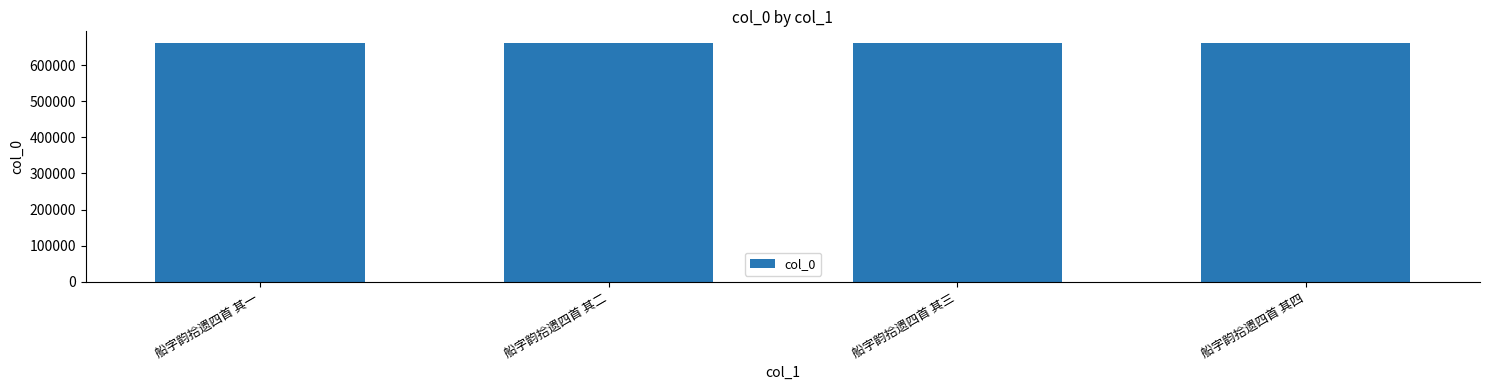

How many data points are less than 660201?

2